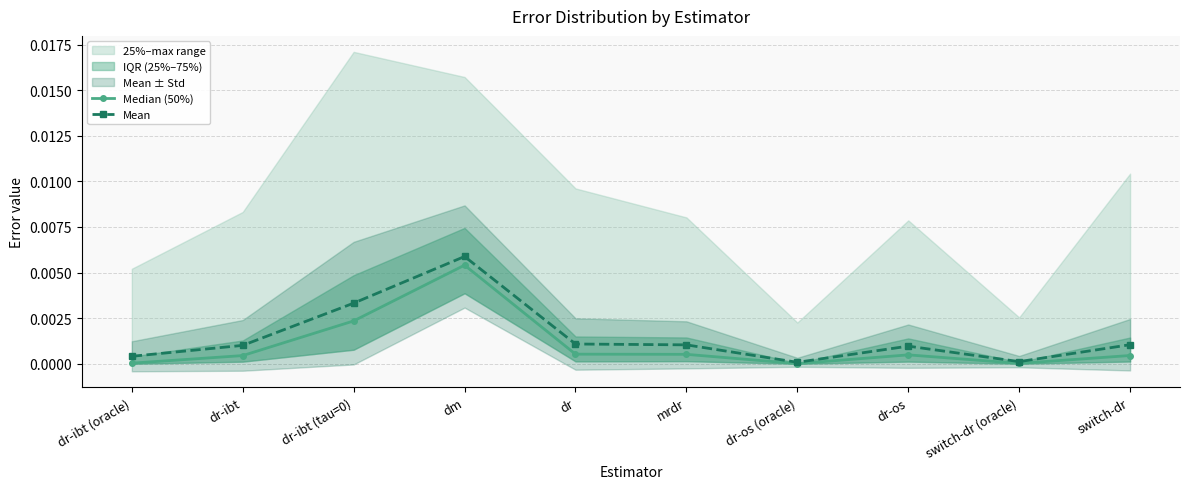

True or false: Mean has a value of 0.0 at switch-dr (oracle).

True